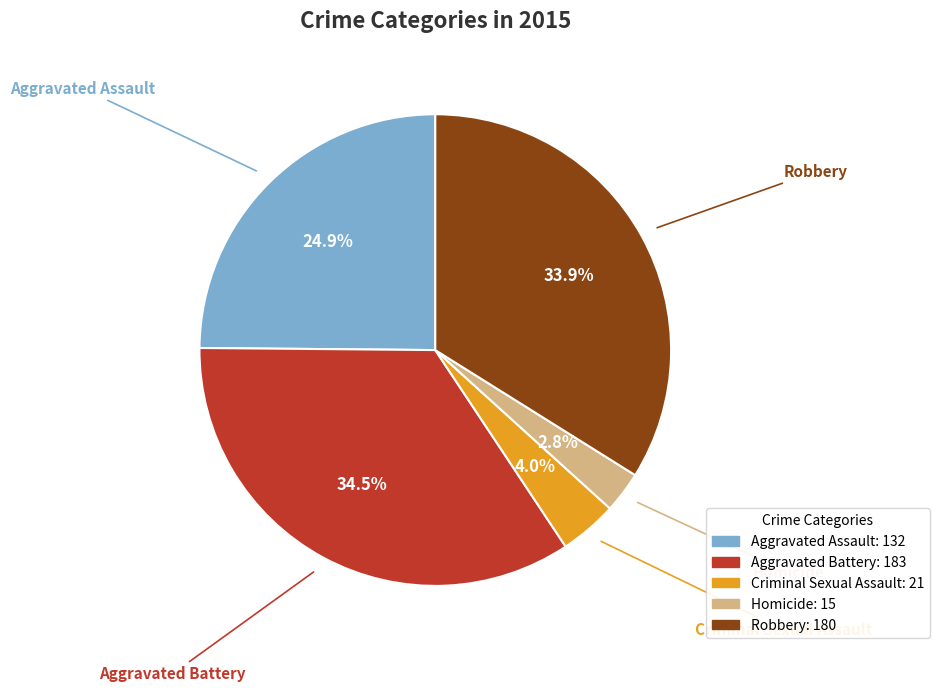

Do Homicide and Aggravated Battery together represent more than half of the pie?

No